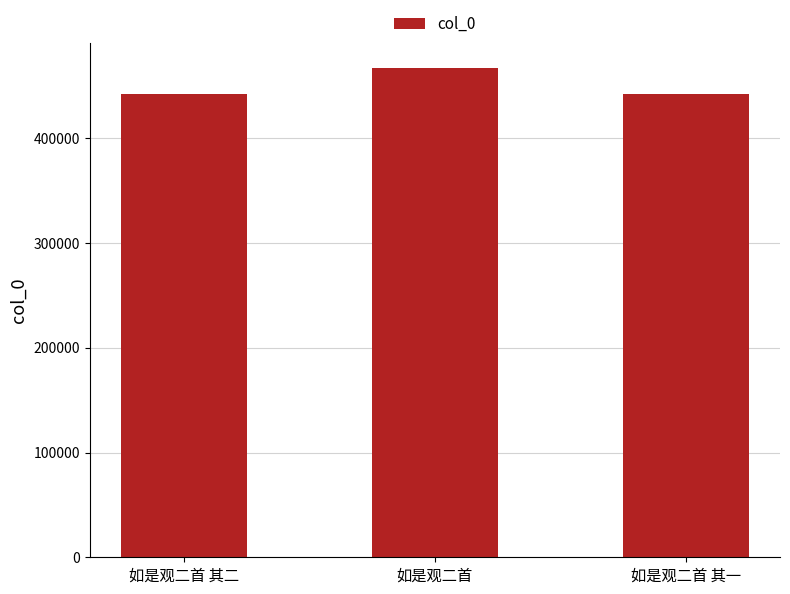

What is the sum of the values at 如是观二首 其一 and 如是观二首?

909315